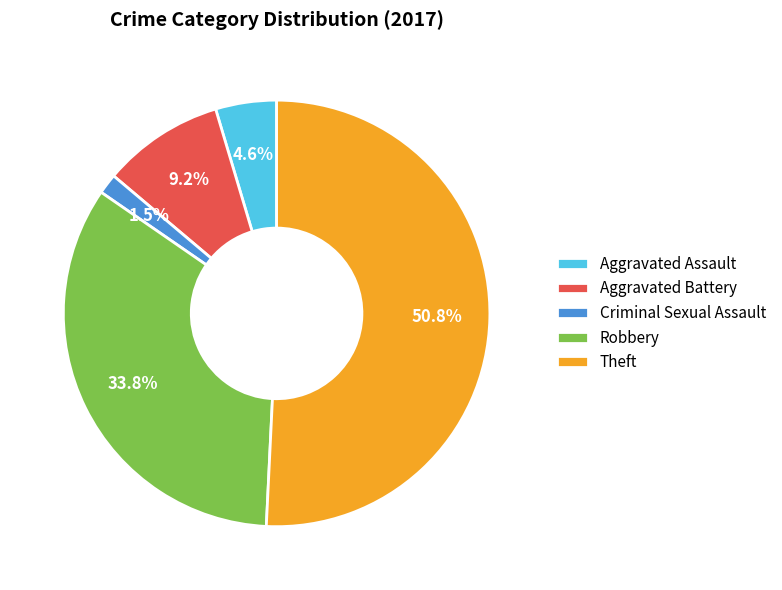

Rank the categories by value from highest to lowest.

Theft, Robbery, Aggravated Battery, Aggravated Assault, Criminal Sexual Assault